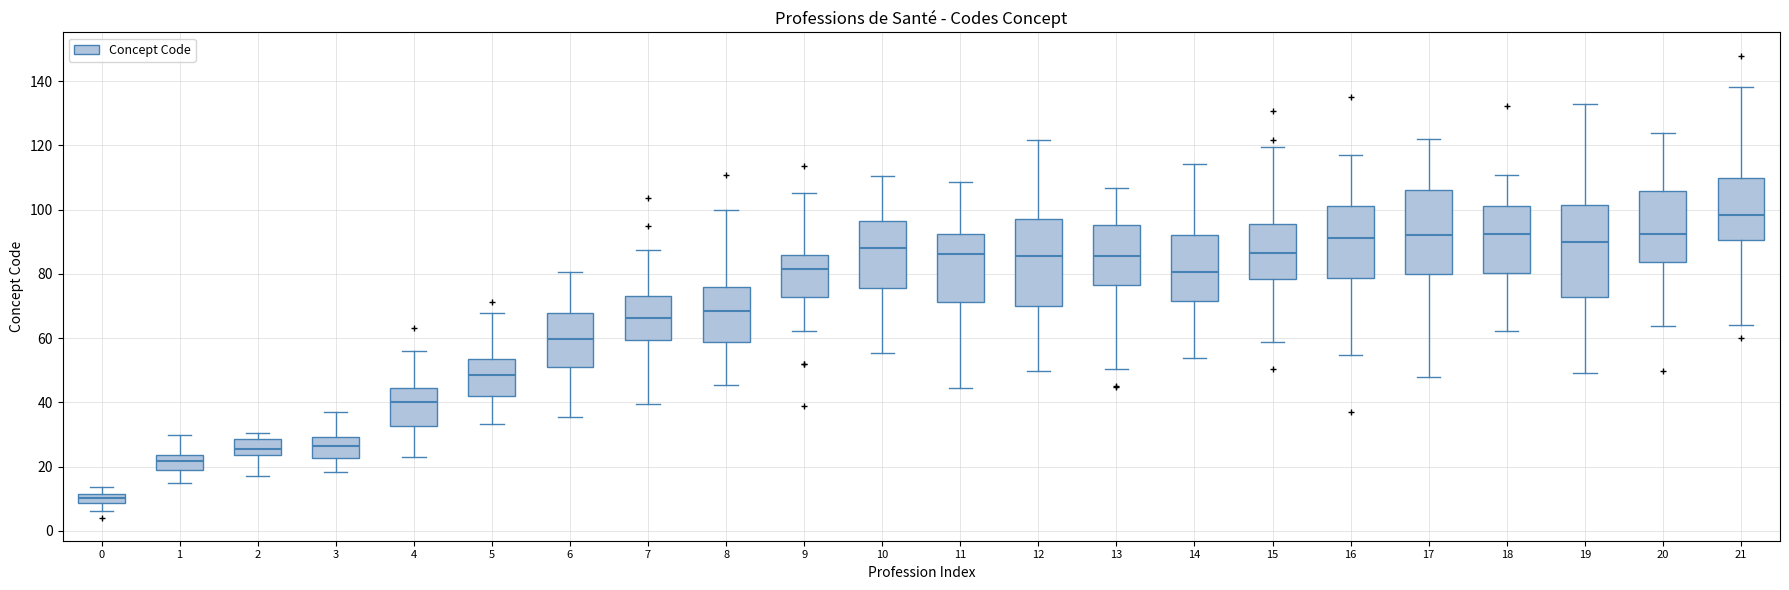

Where does the upper whisker of the box at x = 0 end on the y-axis? The values are not printed on the chart, so give them approximately, as read against the axis.

14